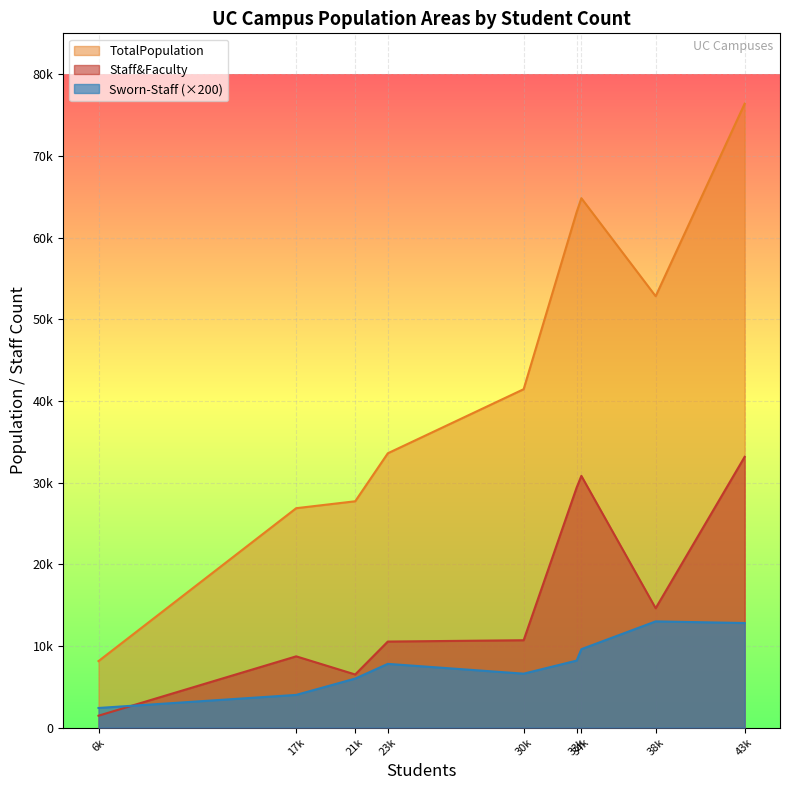

Between Los-Angeles and San-Diego, which series saw the biggest shift?

TotalPopulation